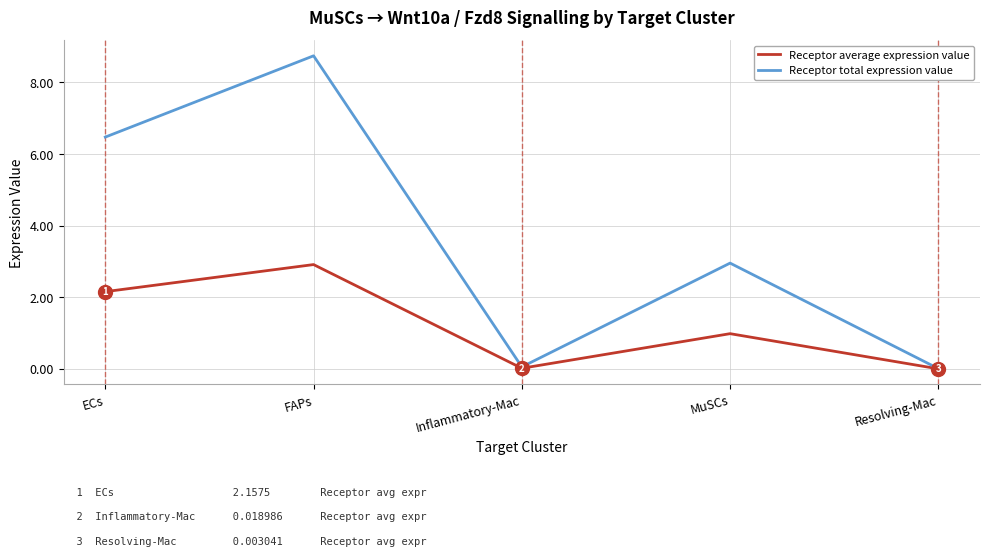

What is the difference between the Receptor total expression value values at ECs and Inflammatory-Mac?

6.4